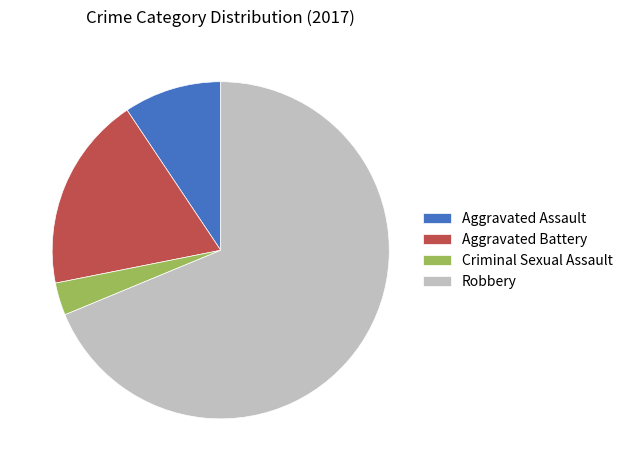

Do Aggravated Assault and Robbery together represent more than half of the pie?

Yes